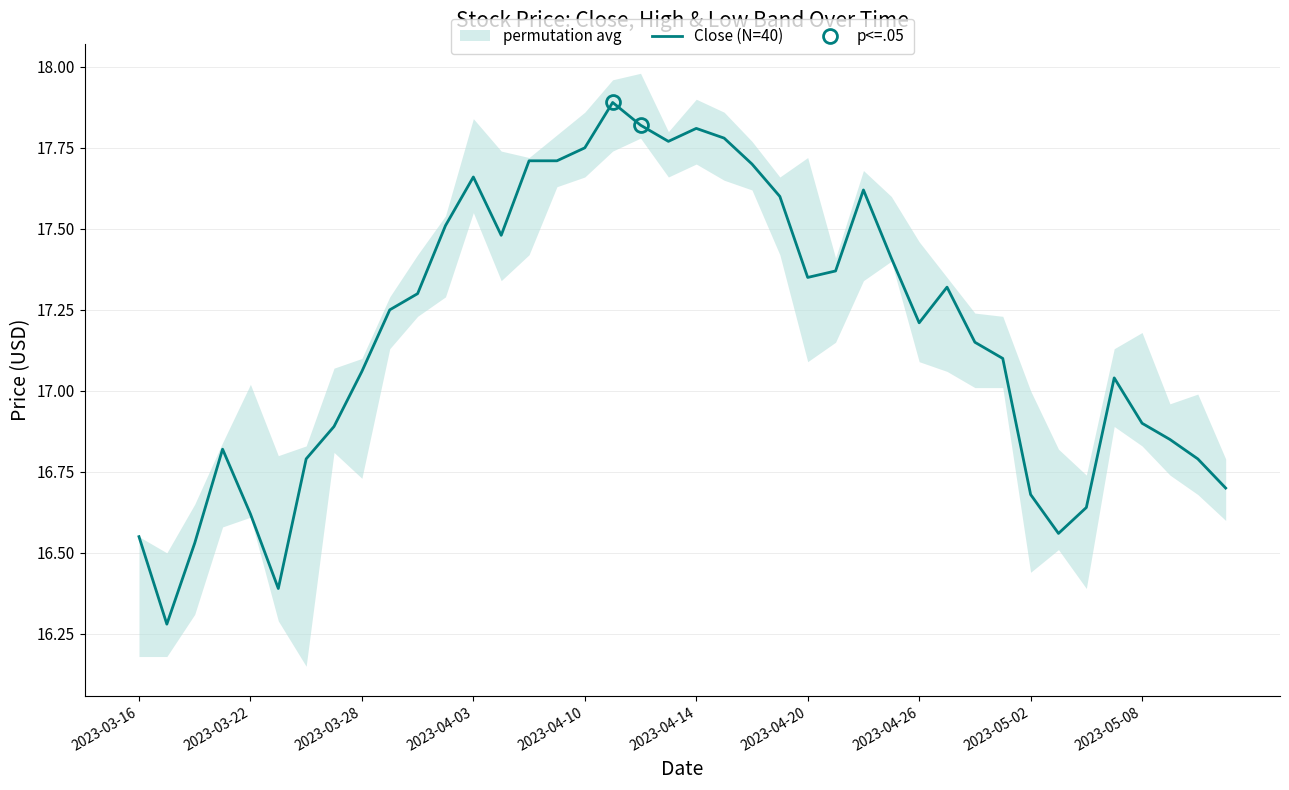

At which label does Close (N=40) first exceed 17?

2023-03-28